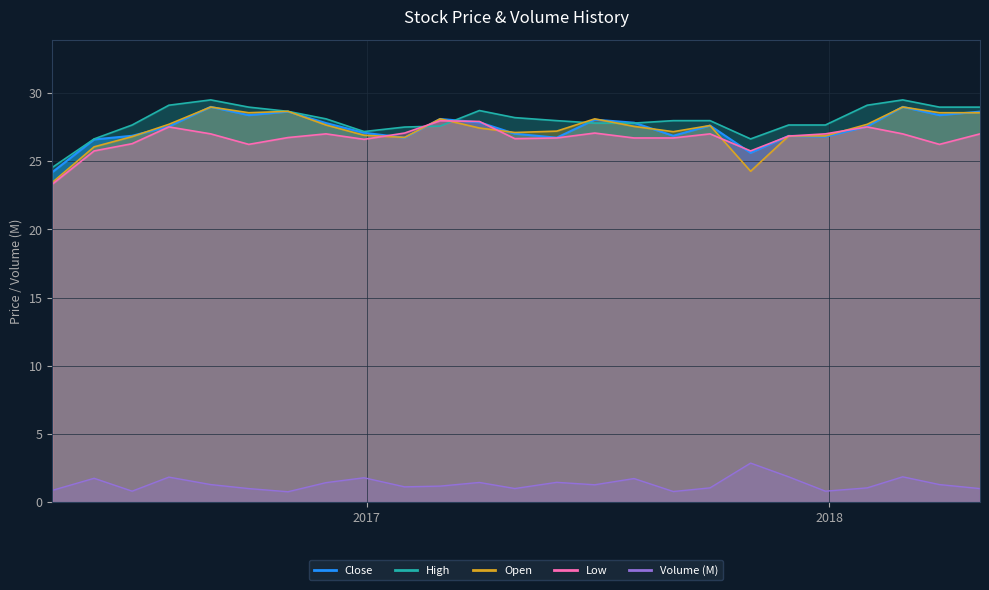

At how many categories does at least one series exceed 24?

25